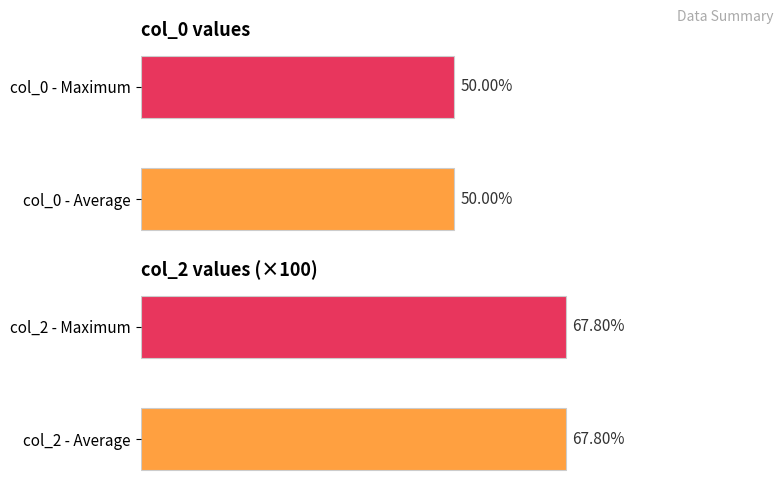

Which has a higher value, 16 or 5?

16